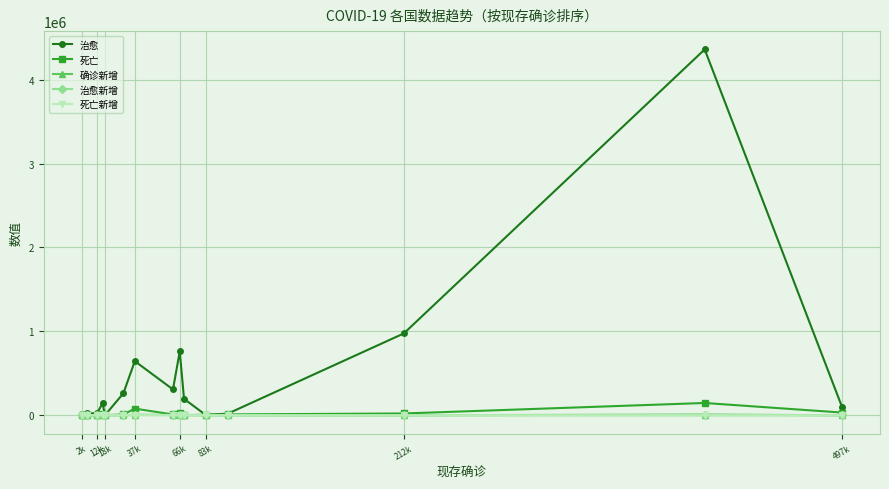

How many distinct data groups are displayed?

5